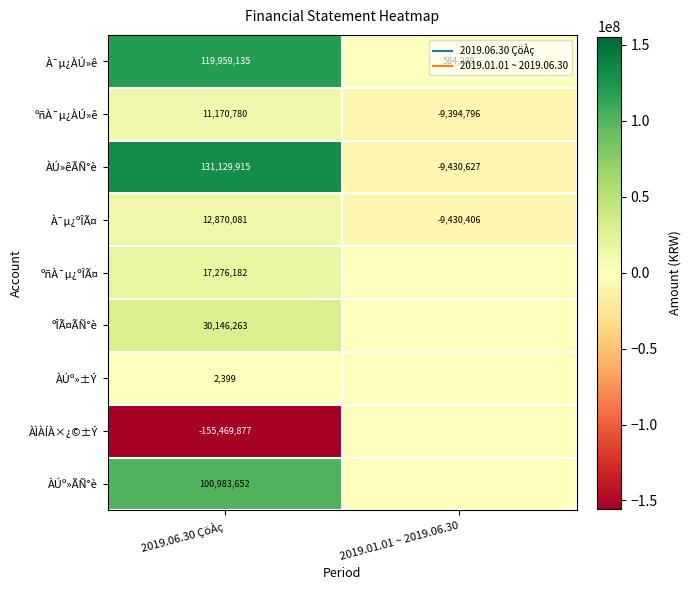

Which series has the largest range (max minus min)?

ÀÌÀÍÀ×¿©±Ý